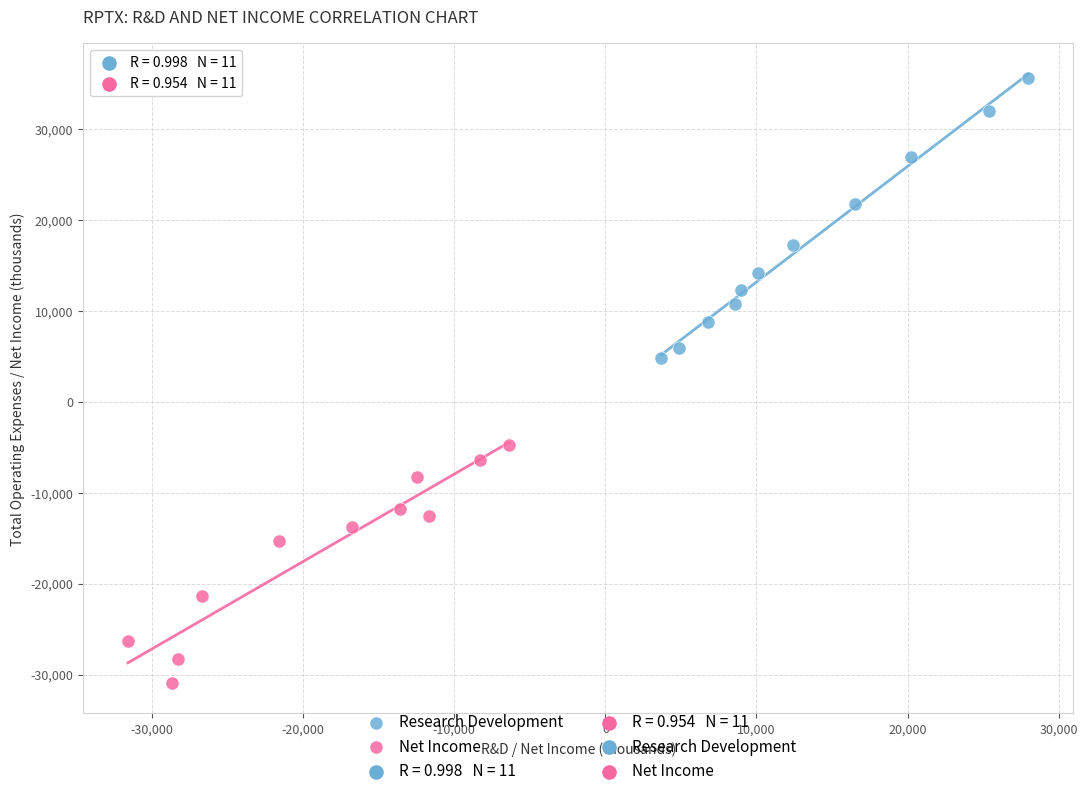

Which series contains the highest Y value?

Research Development